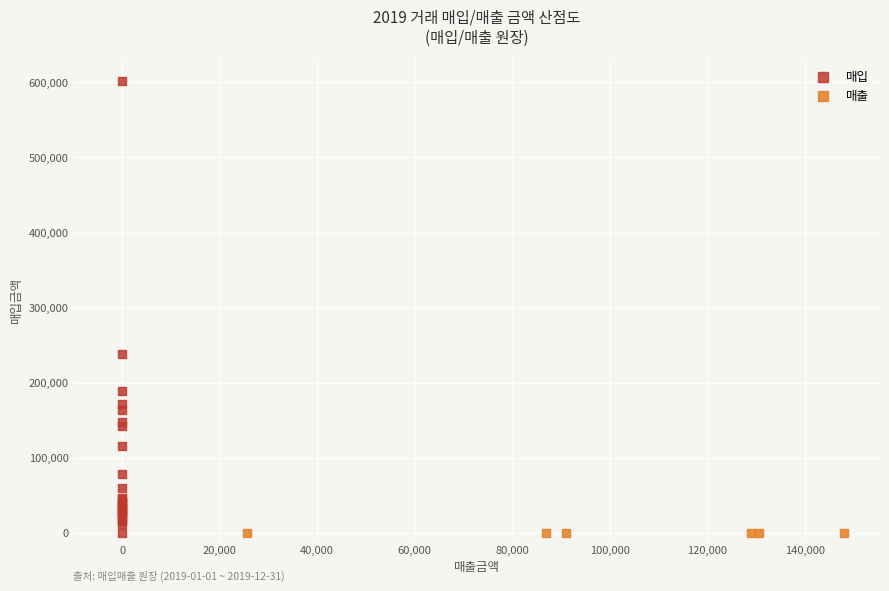

Which series contains the highest Y value?

매입